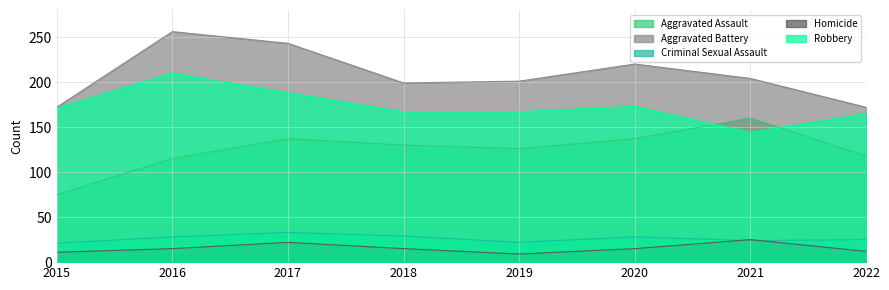

At which category does Homicide reach its first local valley?

2019